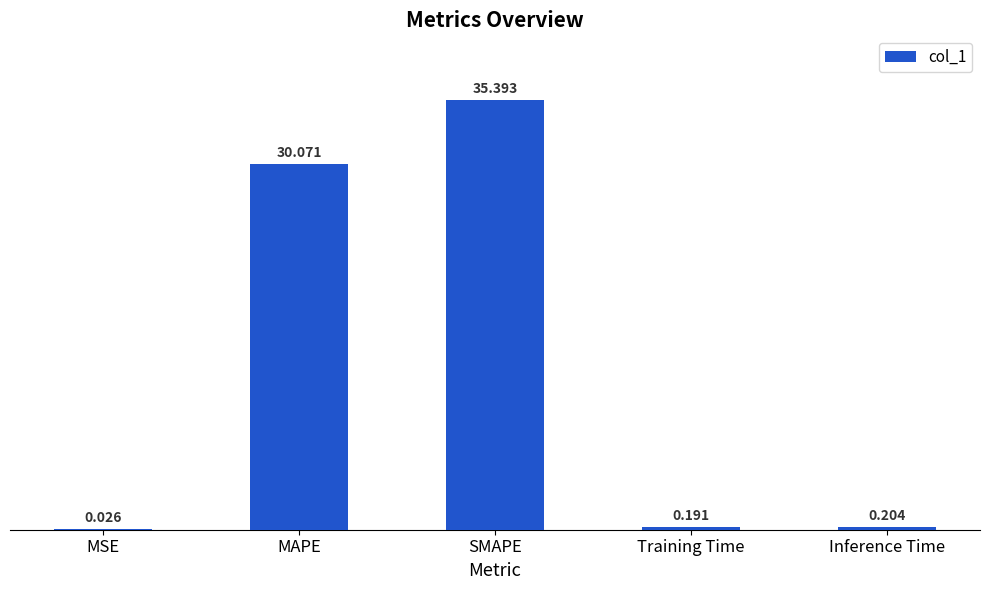

At which label is the value closest to 17?

MAPE